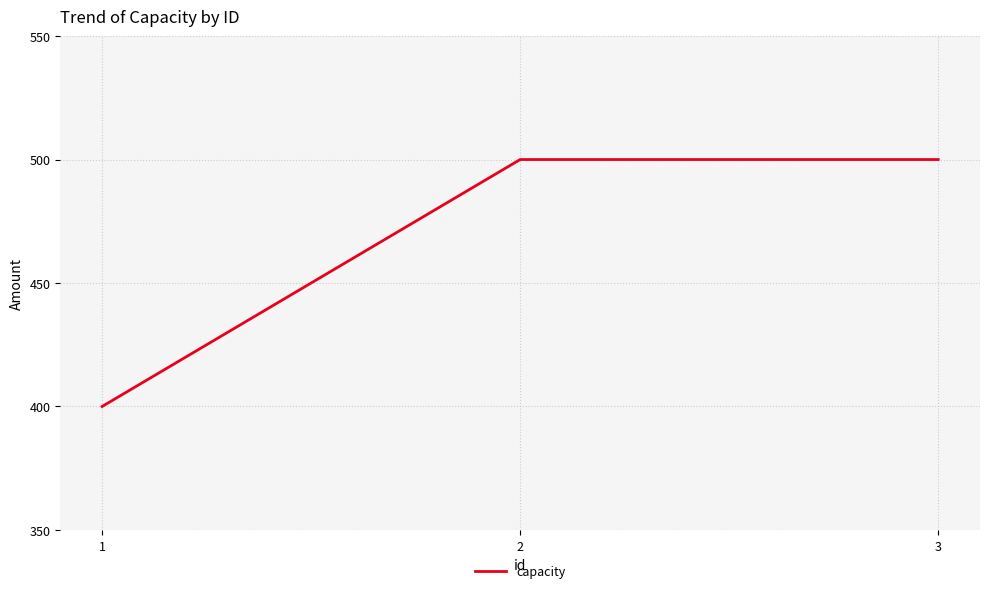

Which has a higher value, 1 or 3?

3